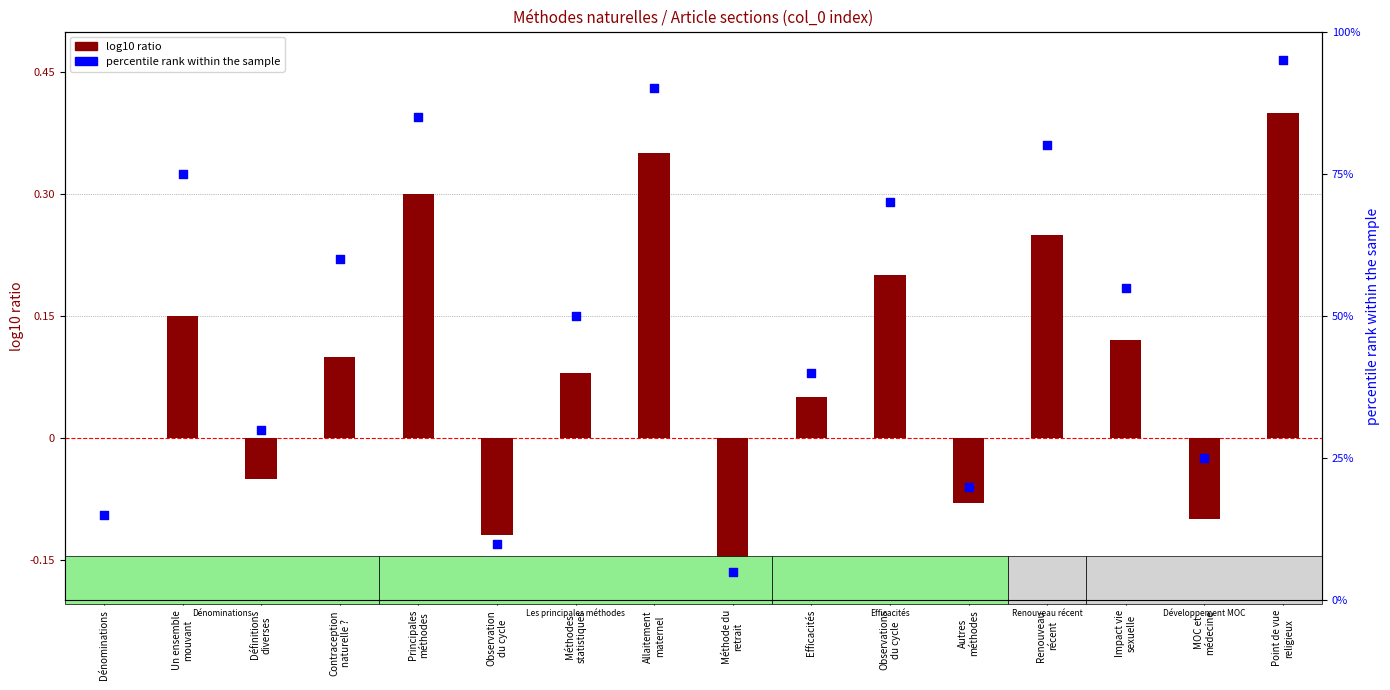

Which series has the widest spread of Y values?

percentile rank within the sample